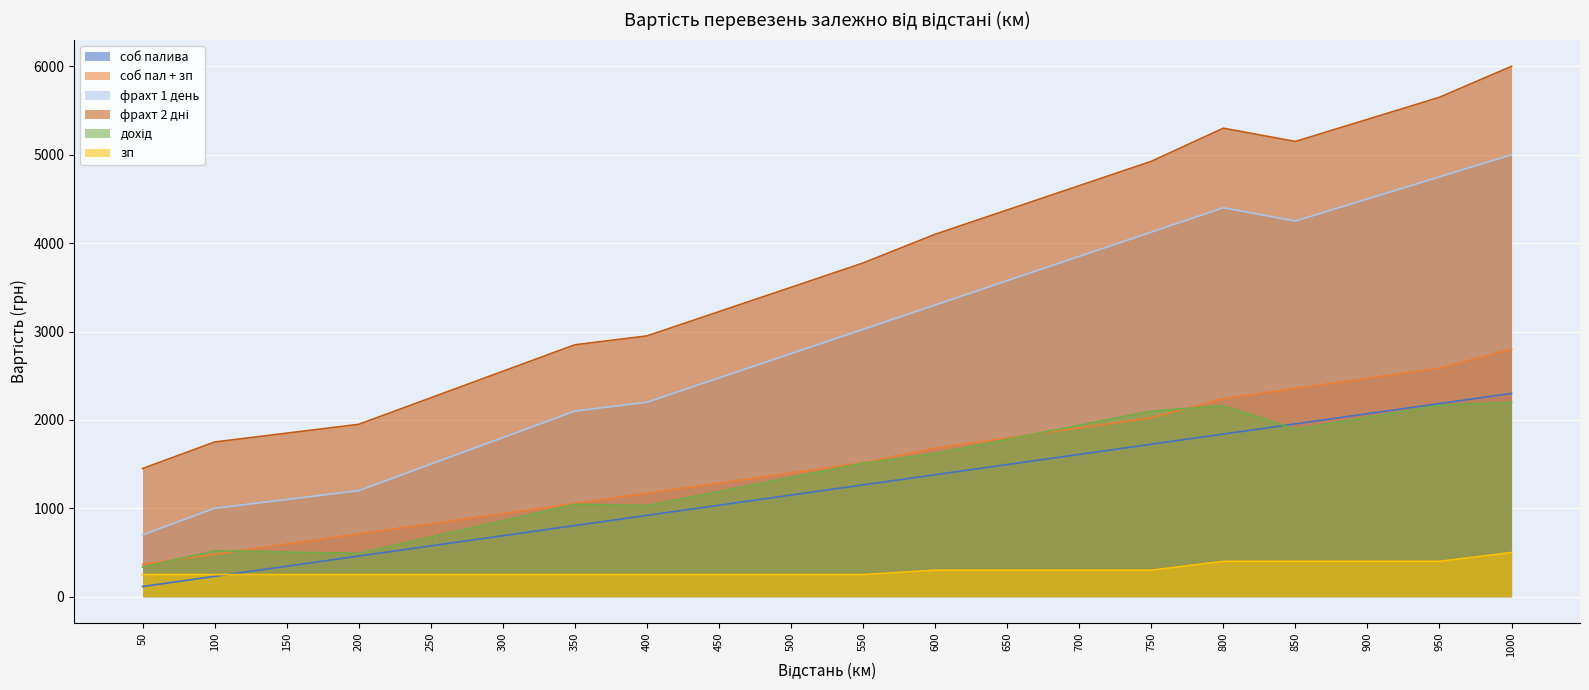

True or false: соб пал + зп and фрахт 2 дні intersect in this chart.

False